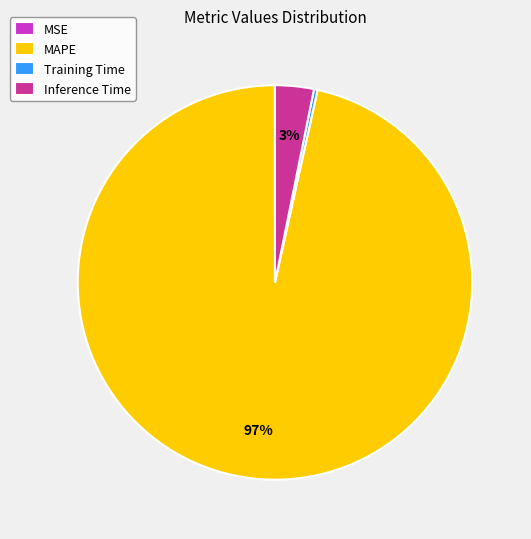

What is the majority slice?

MAPE